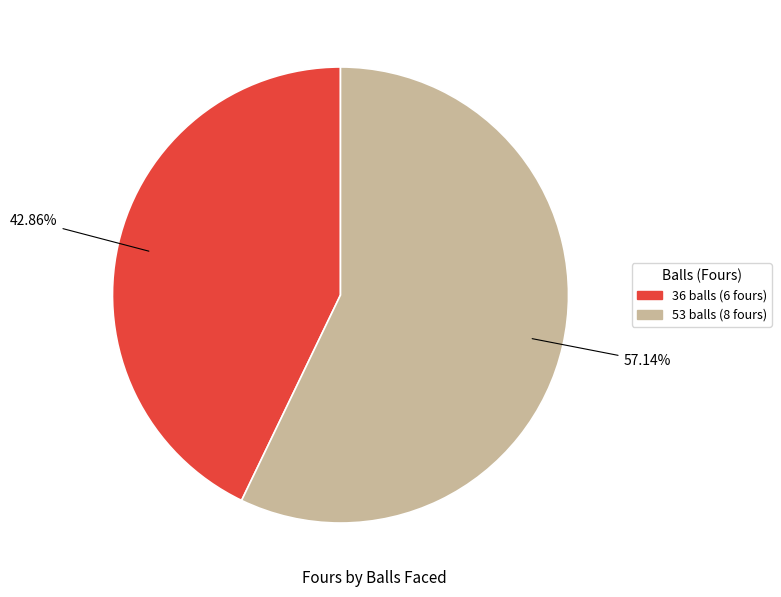

Count the number of slices in the pie.

2